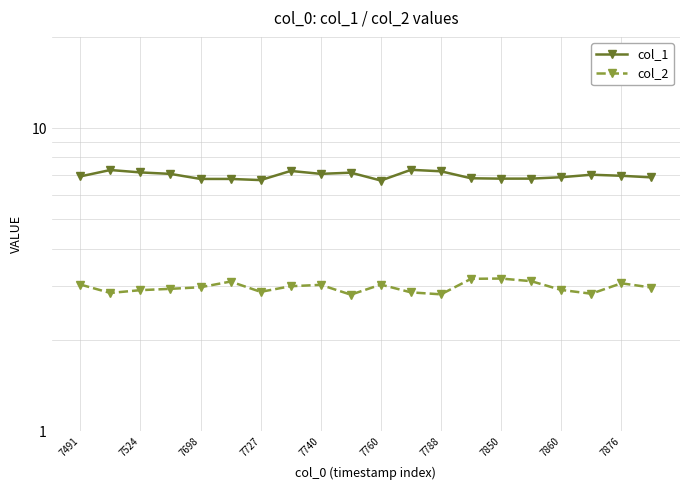

At 13, list the series in order from smallest to largest.

col_2, col_1